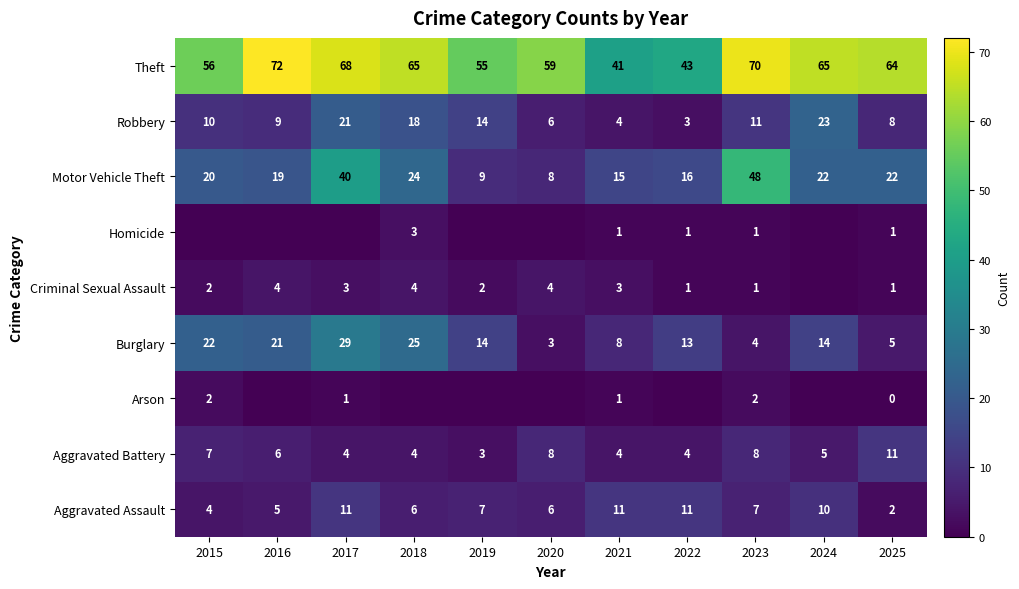

What is the highest value of the Motor Vehicle Theft series?

48